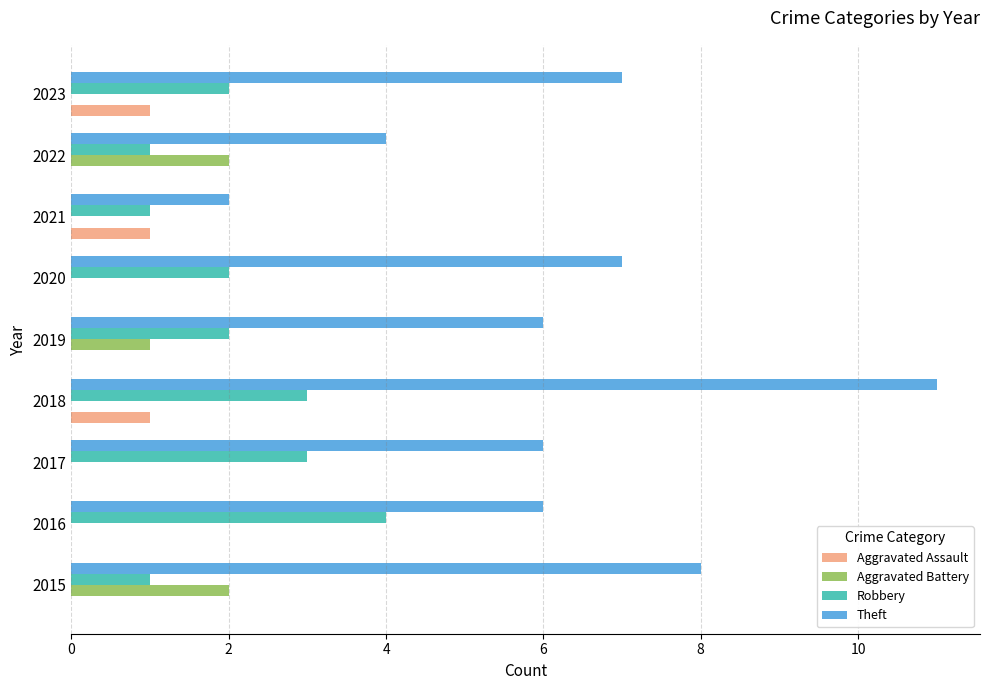

What is the maximum value shown in the chart?

11